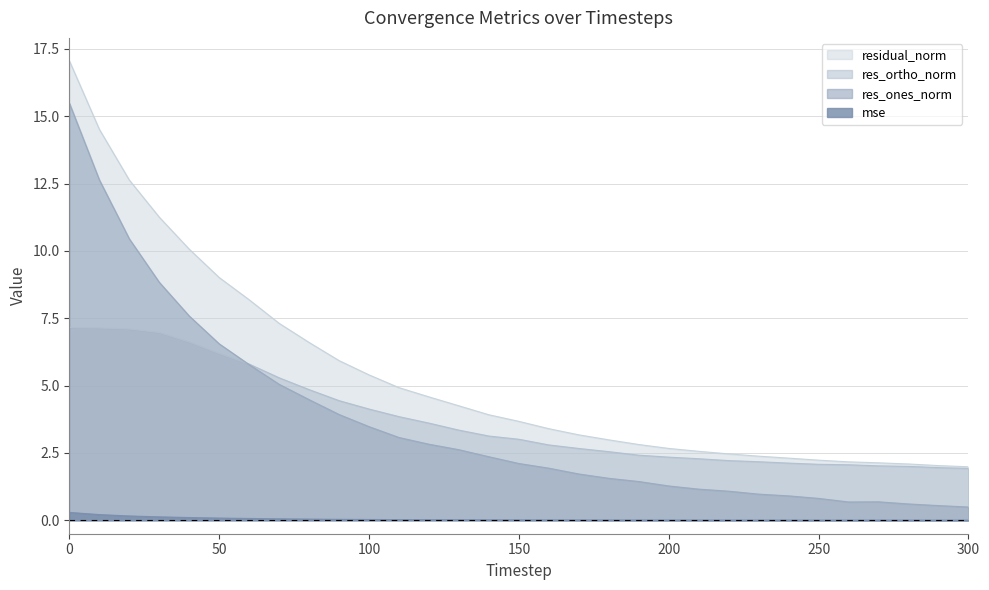

Between 70 and 160, which series saw the biggest shift?

residual_norm